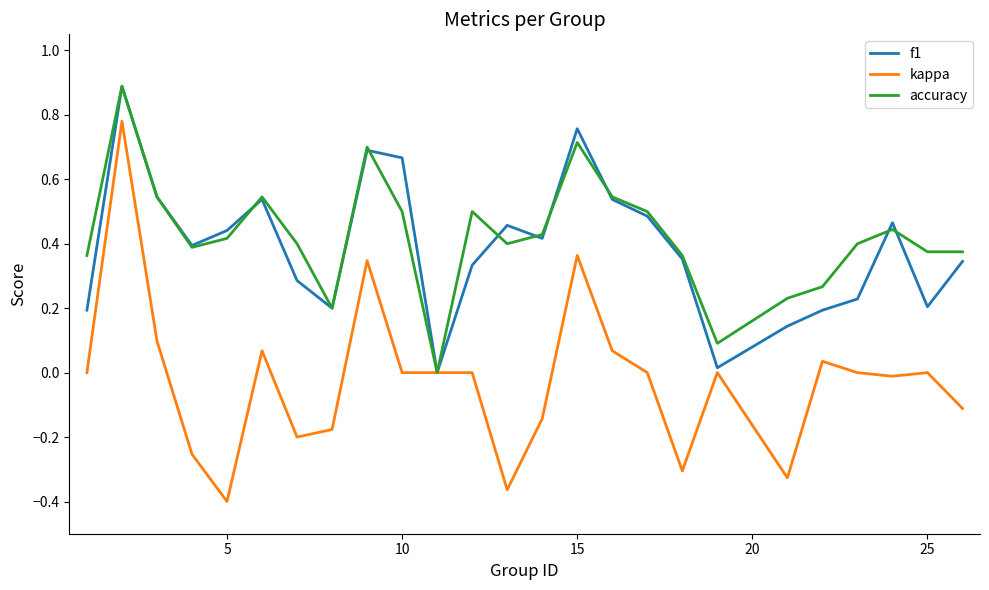

What is the greatest value displayed?

0.9